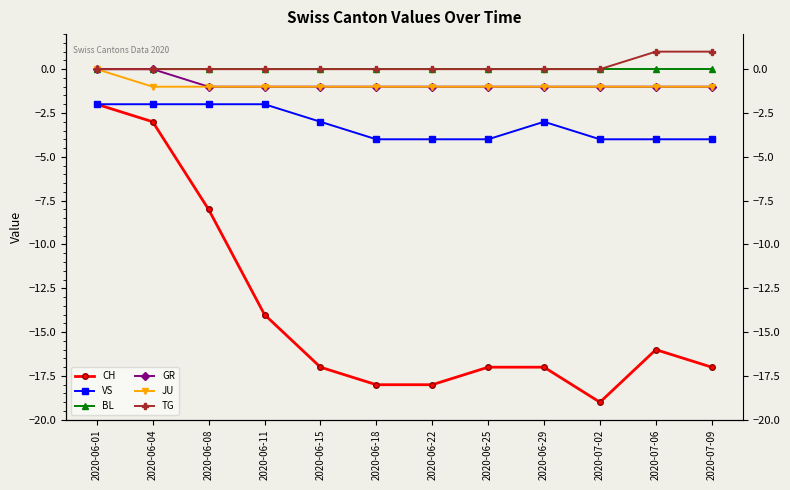

Where is TG nearest to the value 0?

2020-06-01